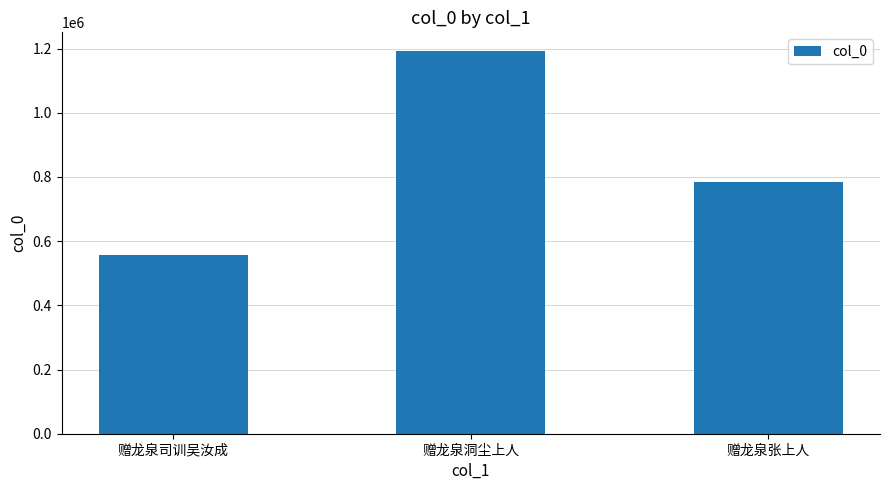

Reading left to right, transcribe all the data shown in this chart.

558261	1190823	784641